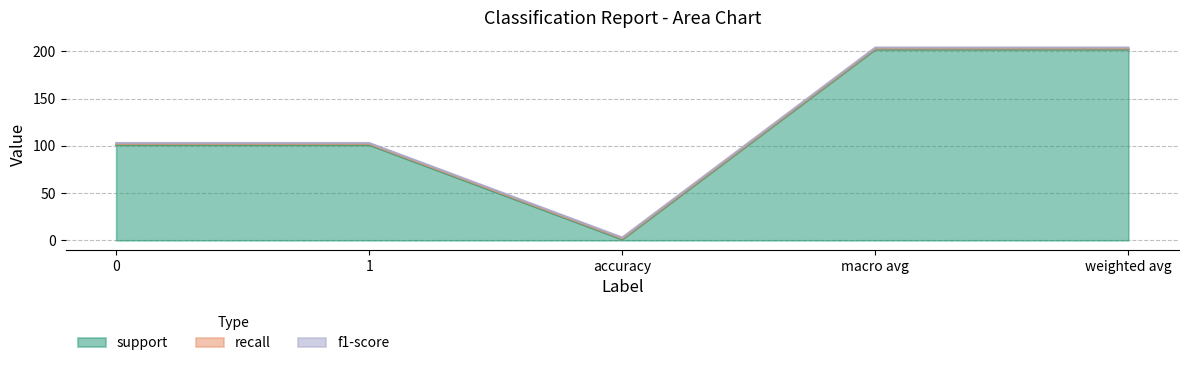

What is the value of the recall point at the 4th from the left?

1